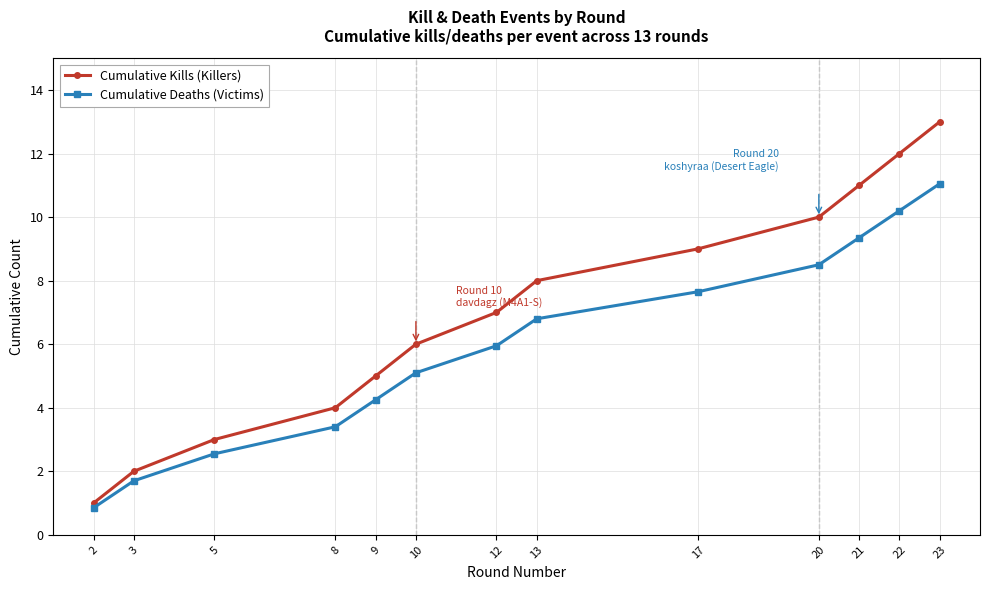

At which label does Cumulative Deaths (Victims) first exceed 5?

10